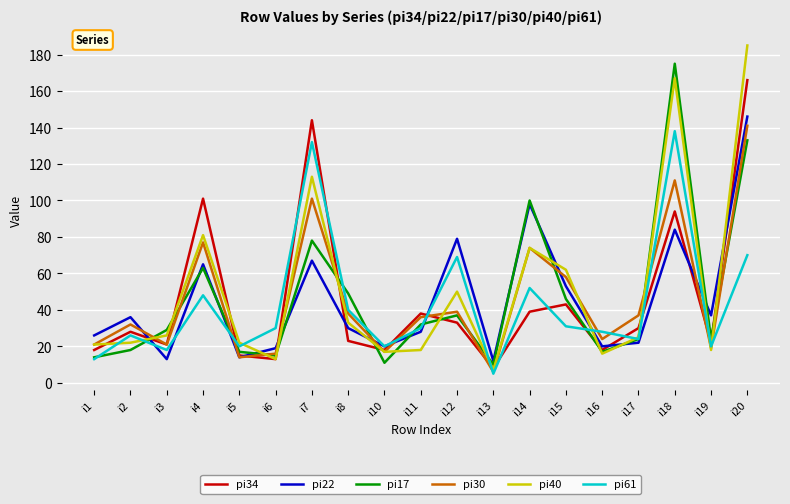

True or false: pi17 has more than 0 points higher than both neighbors.

True